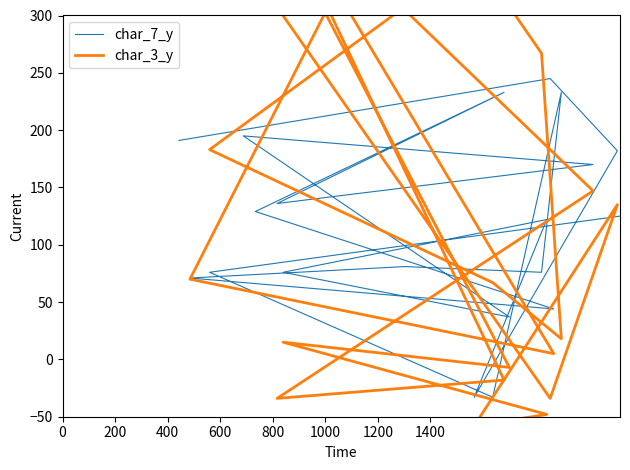

How many series are shown in this chart?

2